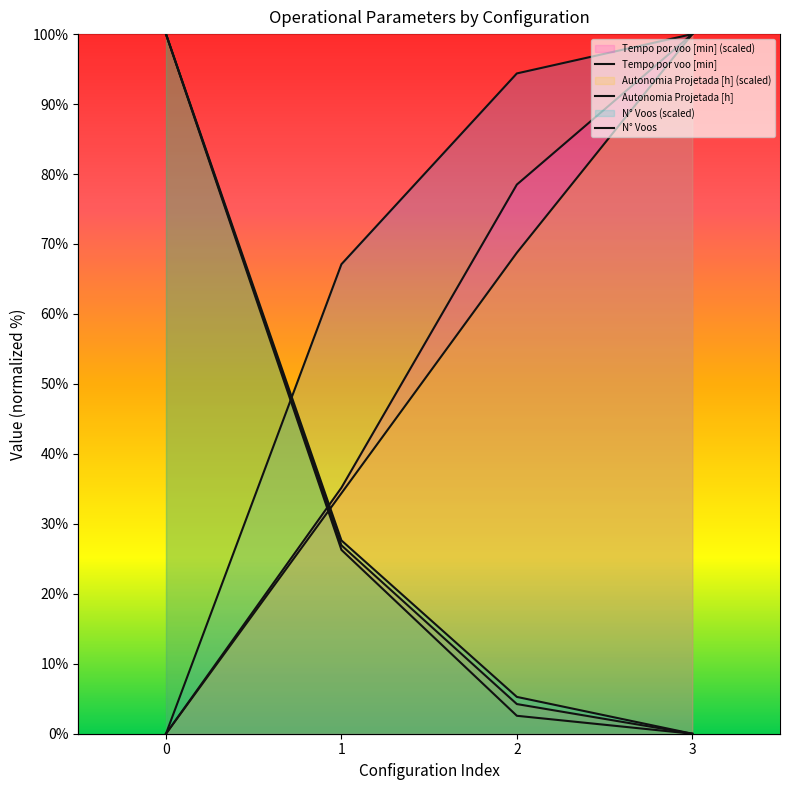

Between 1 and 3, which series saw the biggest shift?

Autonomia Projetada [h]